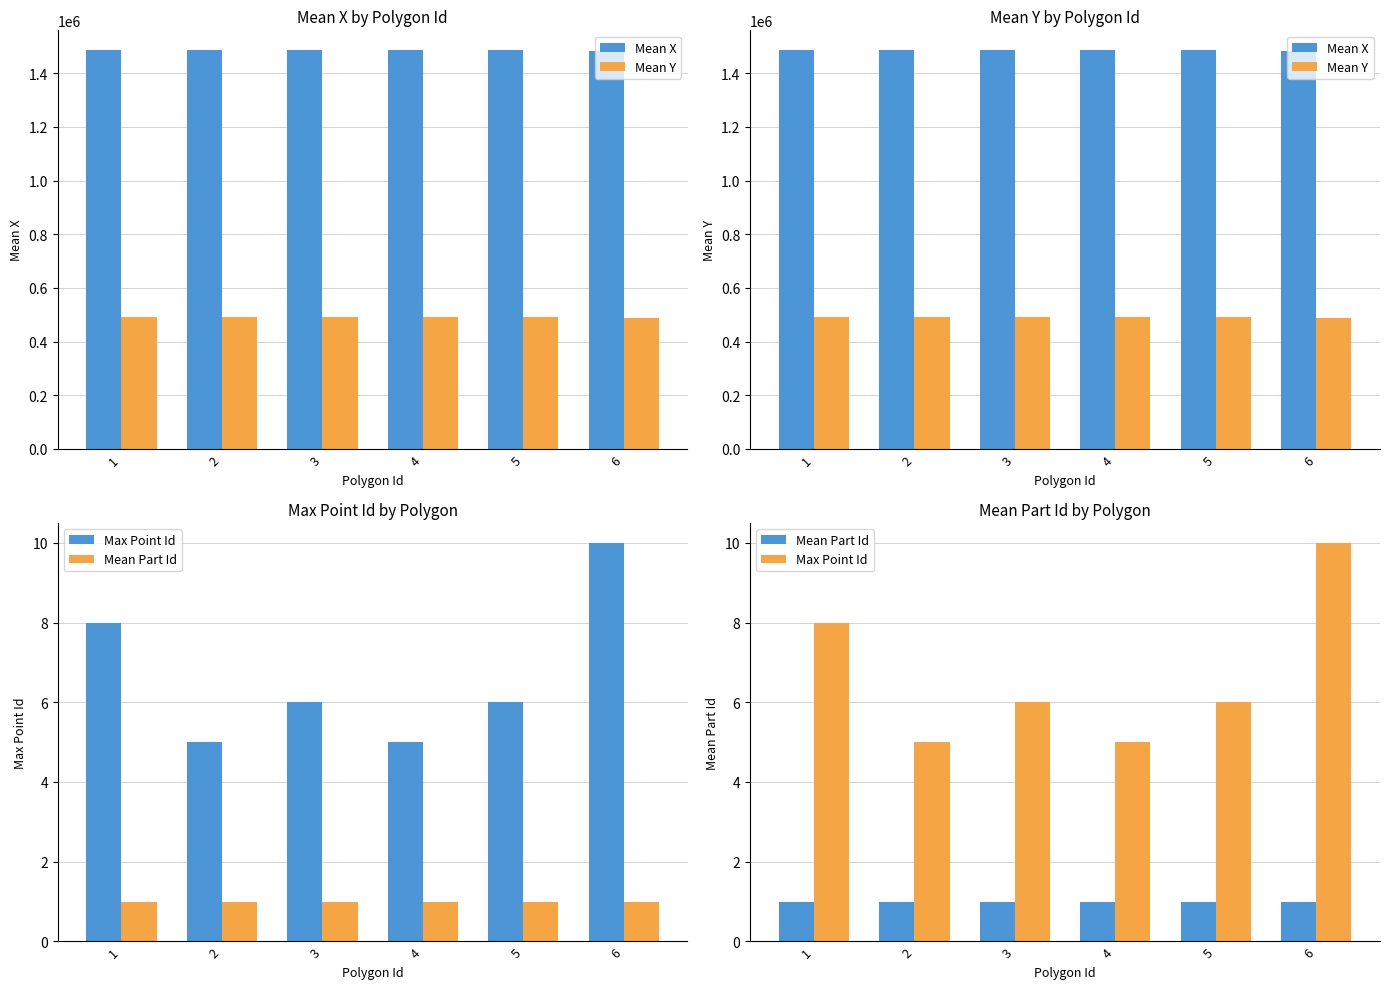

At which category does the chart reach its minimum across all series?

1